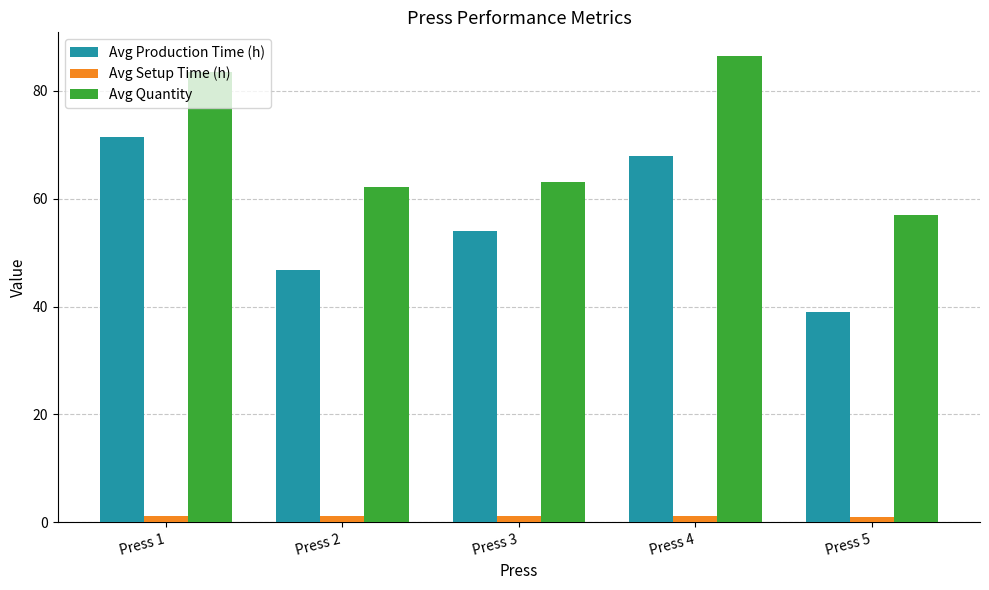

How many bars are there in each group?

3